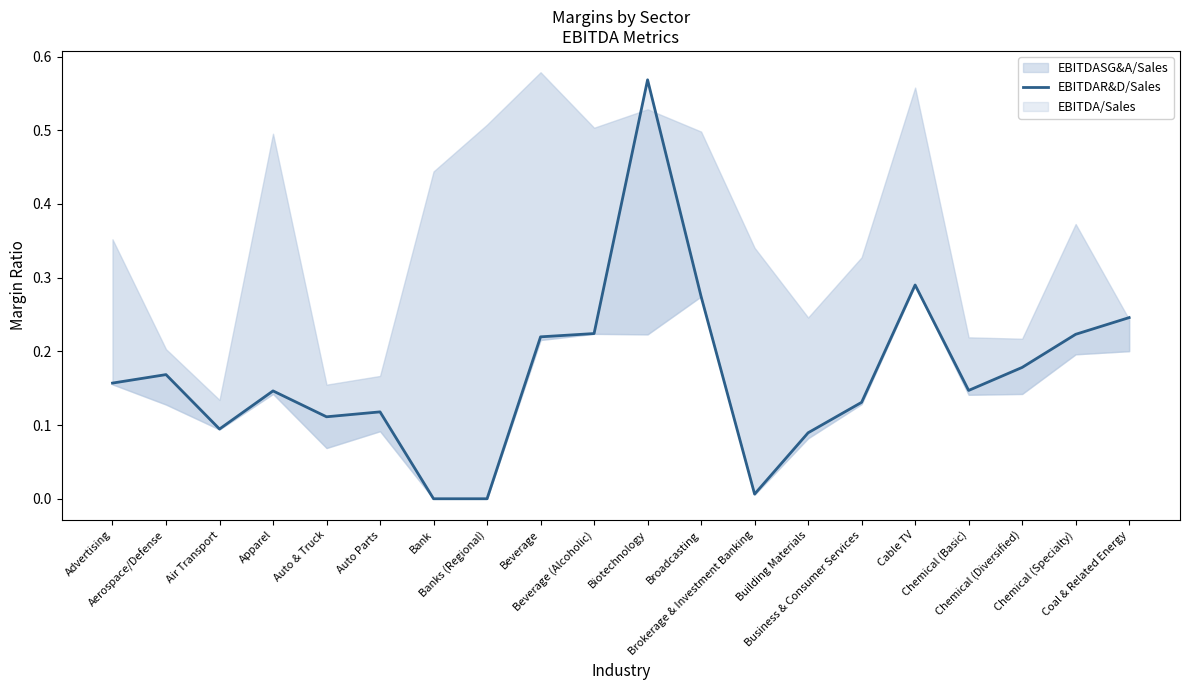

Where is the first local maximum?

Aerospace/Defense